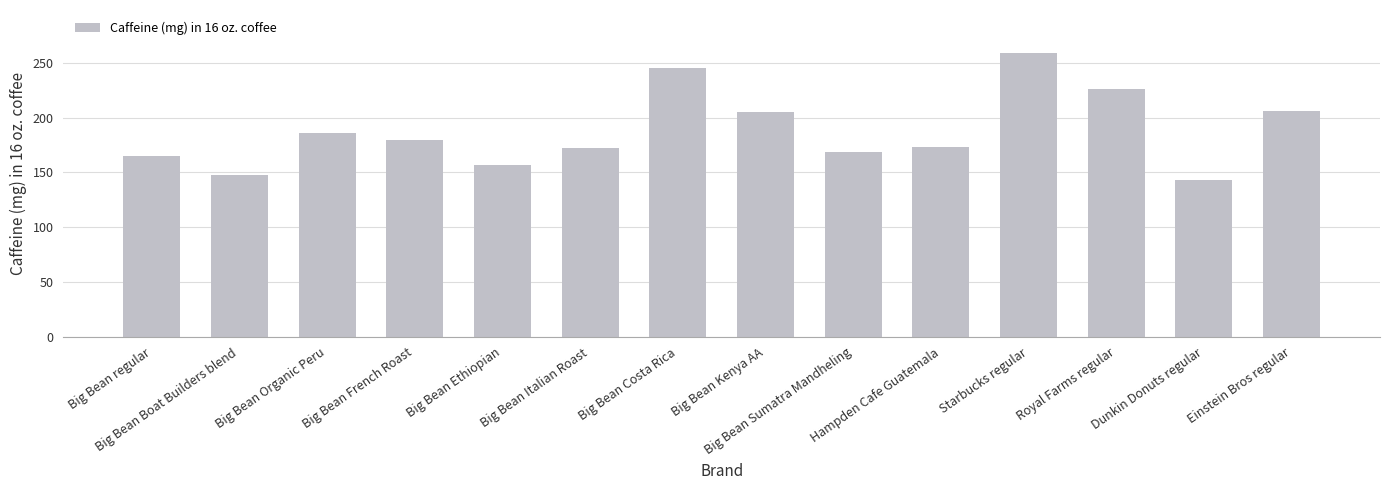

What is the minimum value shown in the chart?

143.4